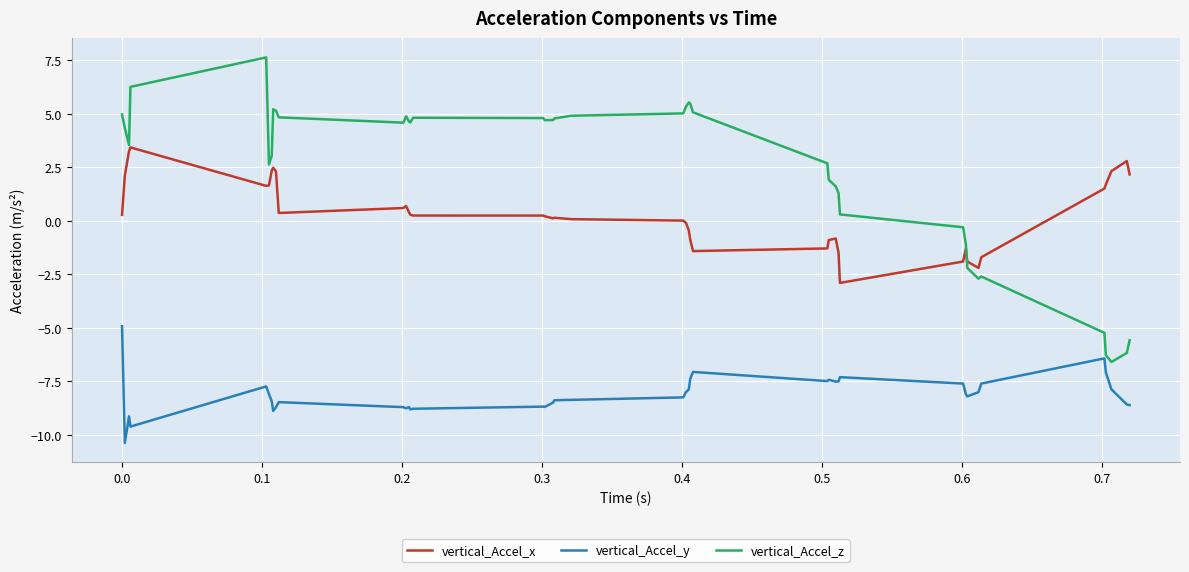

True or false: vertical_Accel_y and vertical_Accel_x intersect in this chart.

False